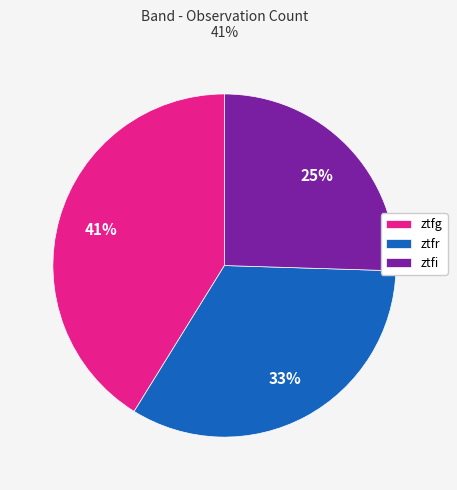

What is the ratio of the value at ztfr to the value at ztfg?

0.8